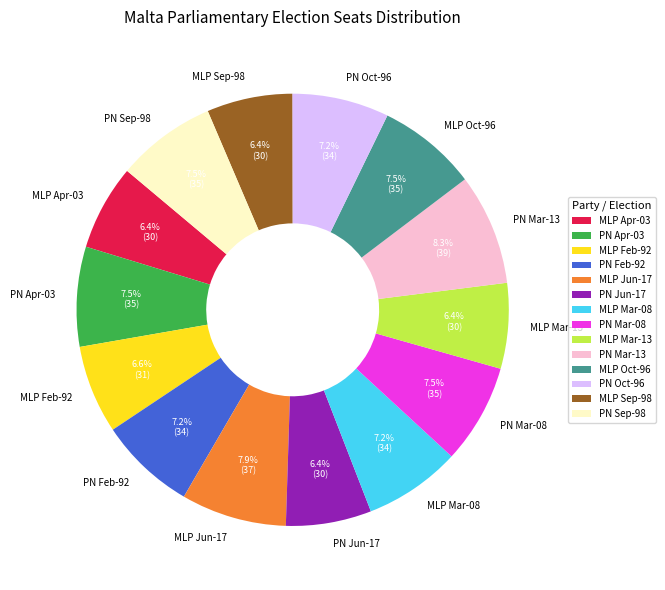

To the nearest percent, what is the average slice percentage?

7%